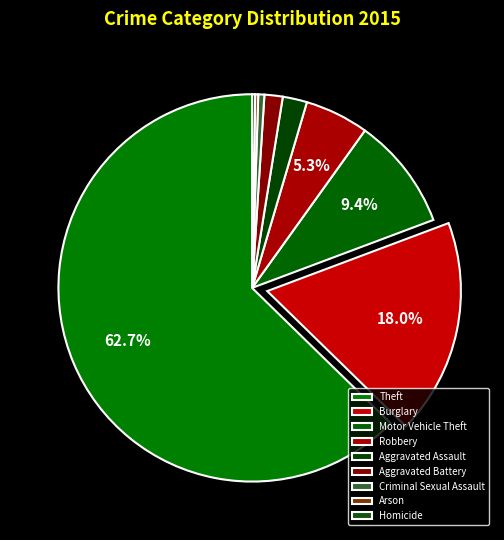

Which slice represents more than half of the pie?

Theft